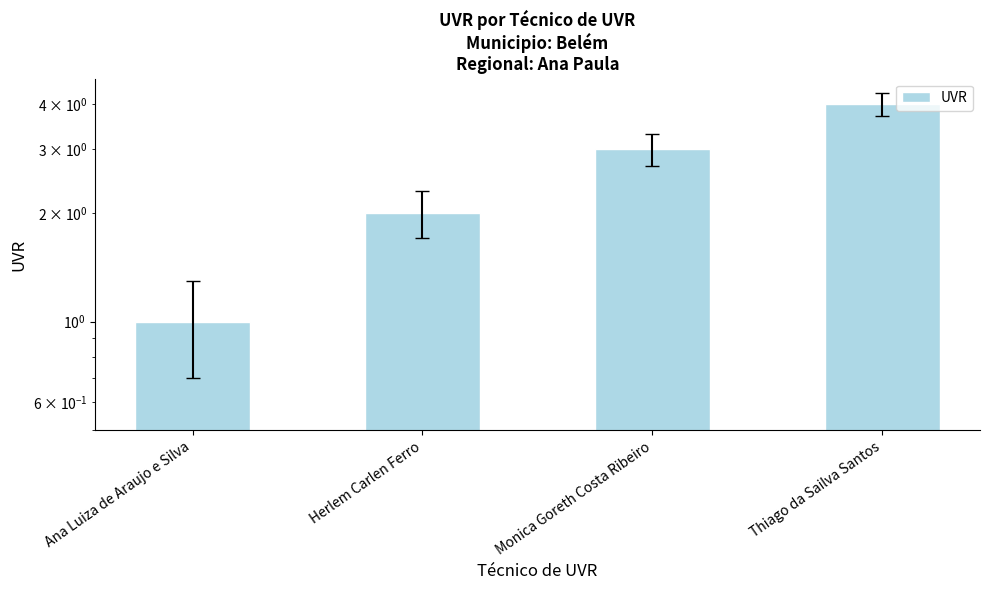

Reading left to right, transcribe all the data shown in this chart.

1	2	3	4